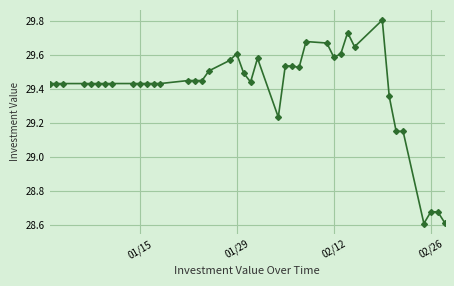

How many values are between 29 and 30?

36